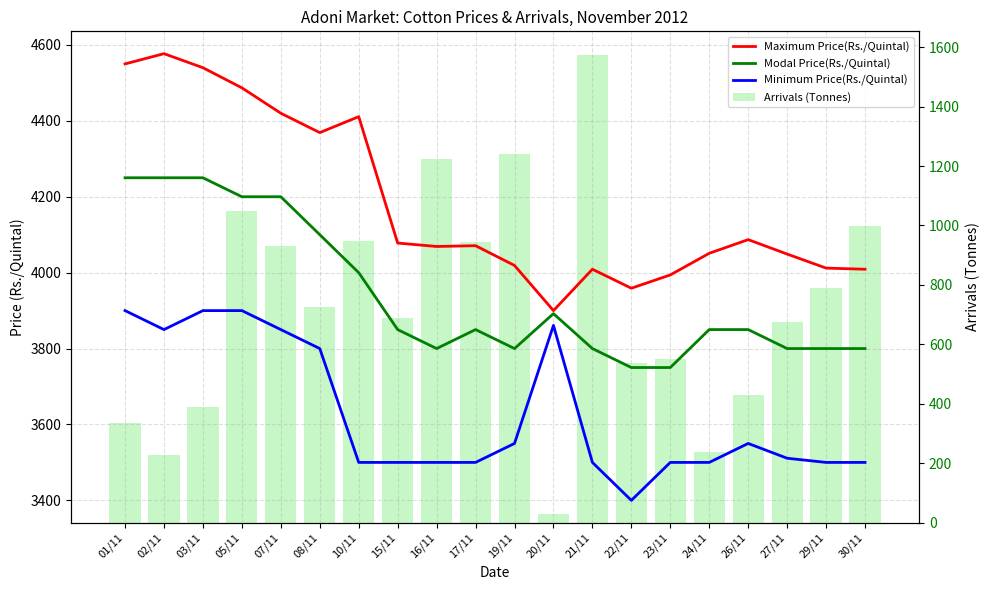

Are the bars horizontal?

No